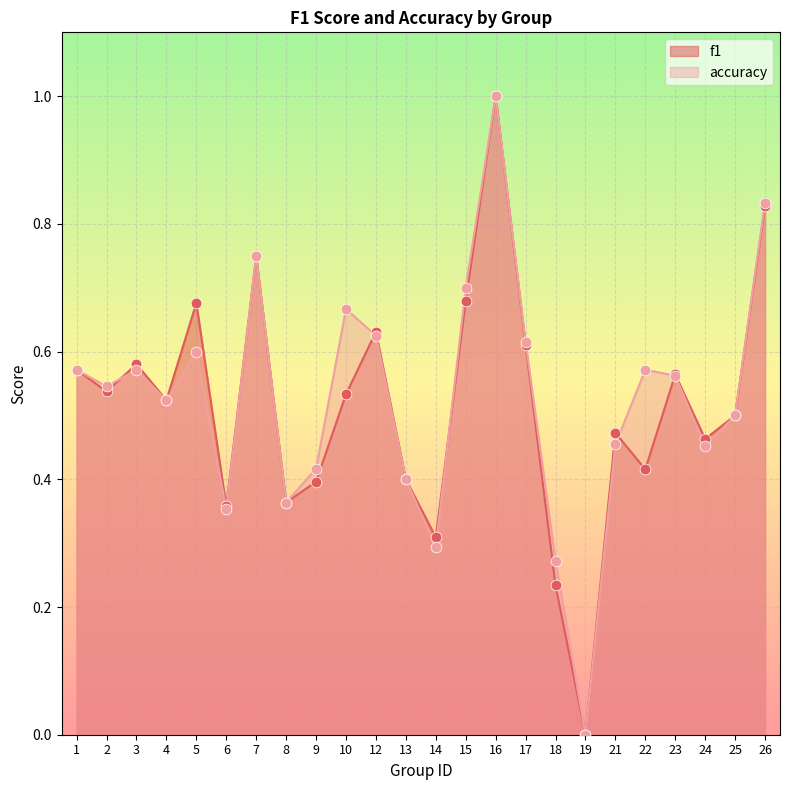

What are all the series names shown in the legend?

f1, accuracy